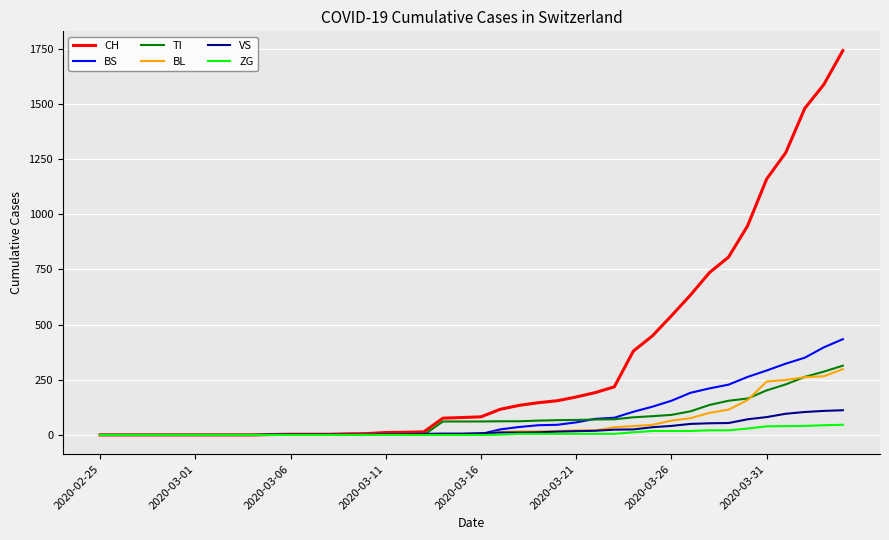

Which series has the widest spread of values?

CH